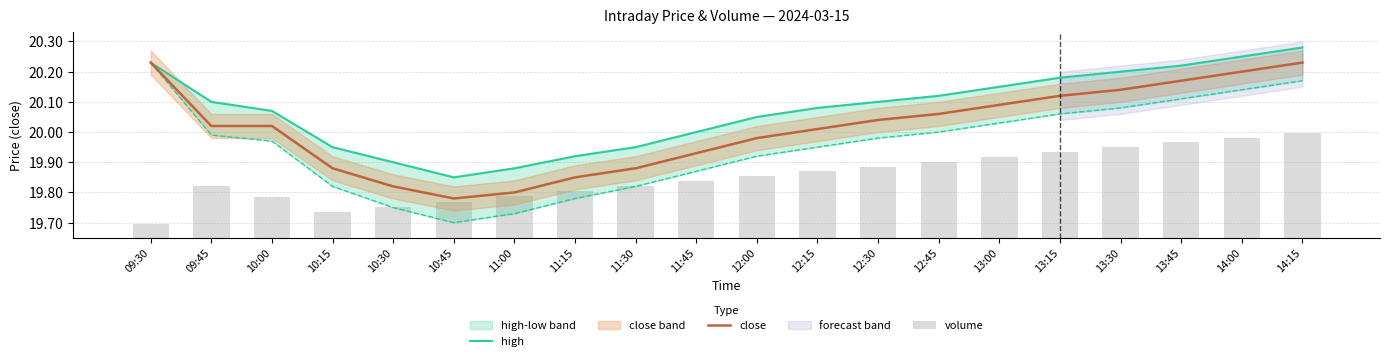

Rank the categories by high value from highest to lowest.

14:15, 14:00, 09:30, 13:45, 13:30, 13:15, 13:00, 12:45, 09:45, 12:30, 12:15, 10:00, 12:00, 11:45, 10:15, 11:30, 11:15, 10:30, 11:00, 10:45